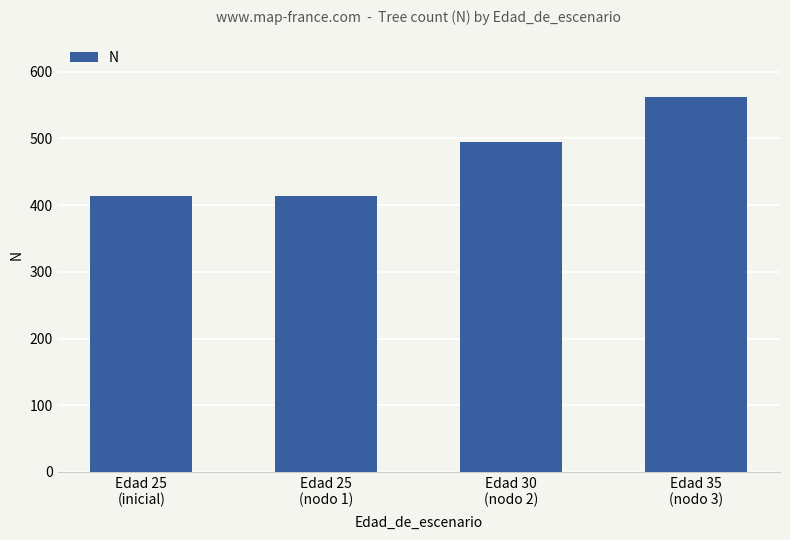

What is the greatest value displayed?

561.5